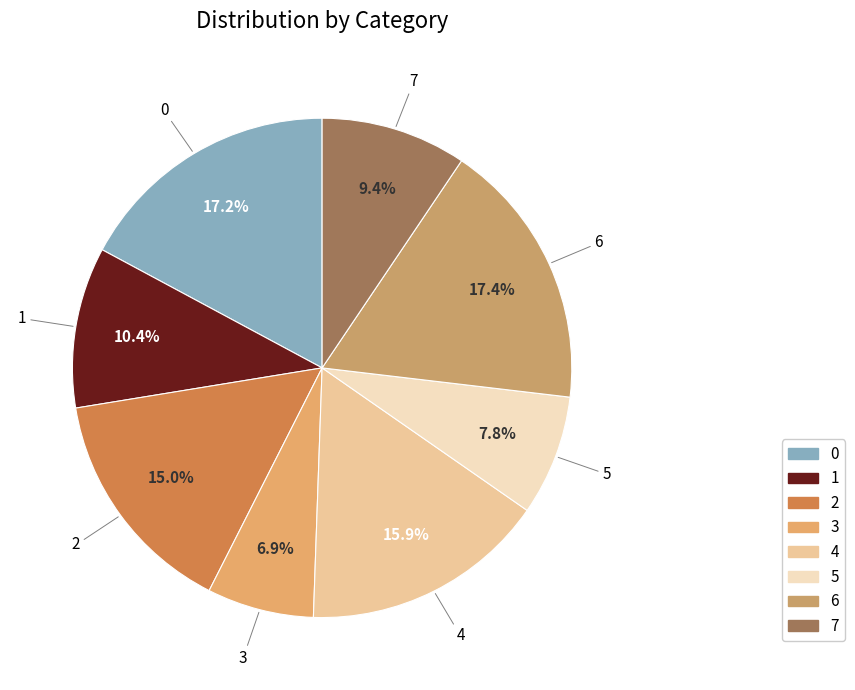

What percentage do 7 and 3 together represent?

16.3%